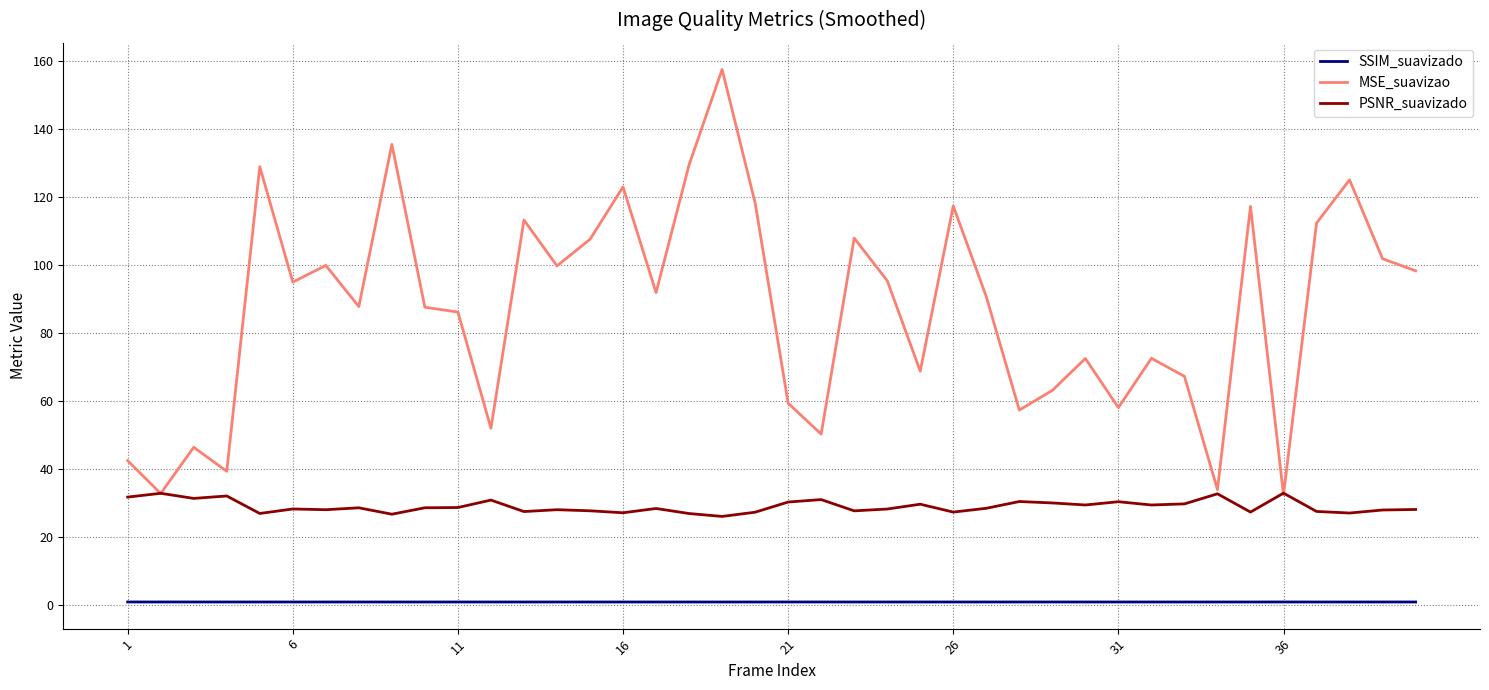

Rank the series by their average value, from lowest to highest.

SSIM_suavizado, PSNR_suavizado, MSE_suavizao